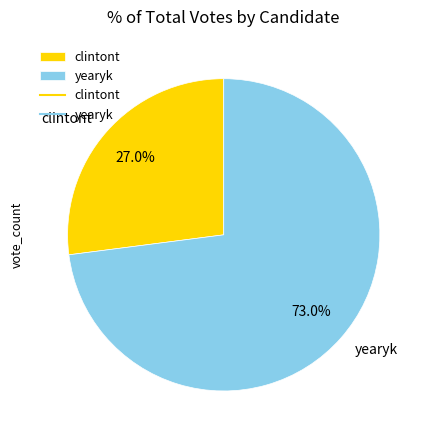

How many segments does this pie chart have?

2